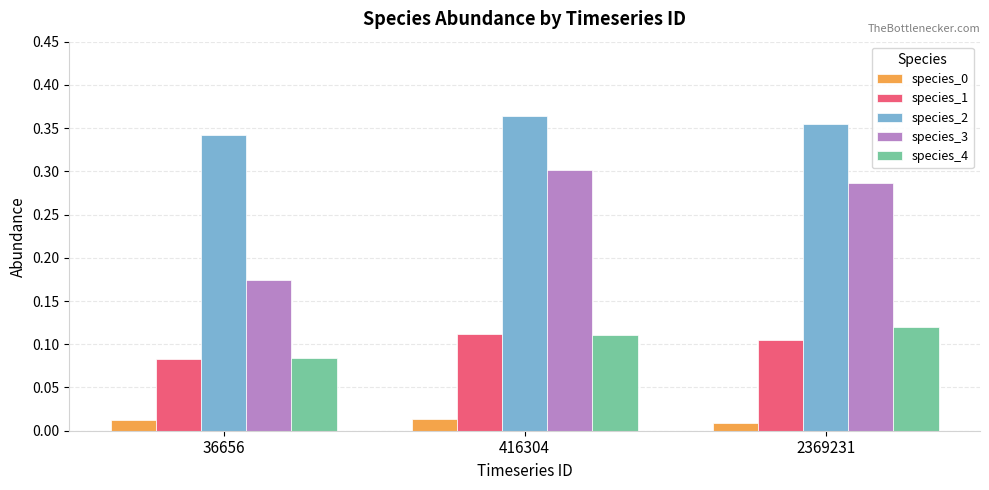

Which label corresponds to the largest value in the chart?

416304